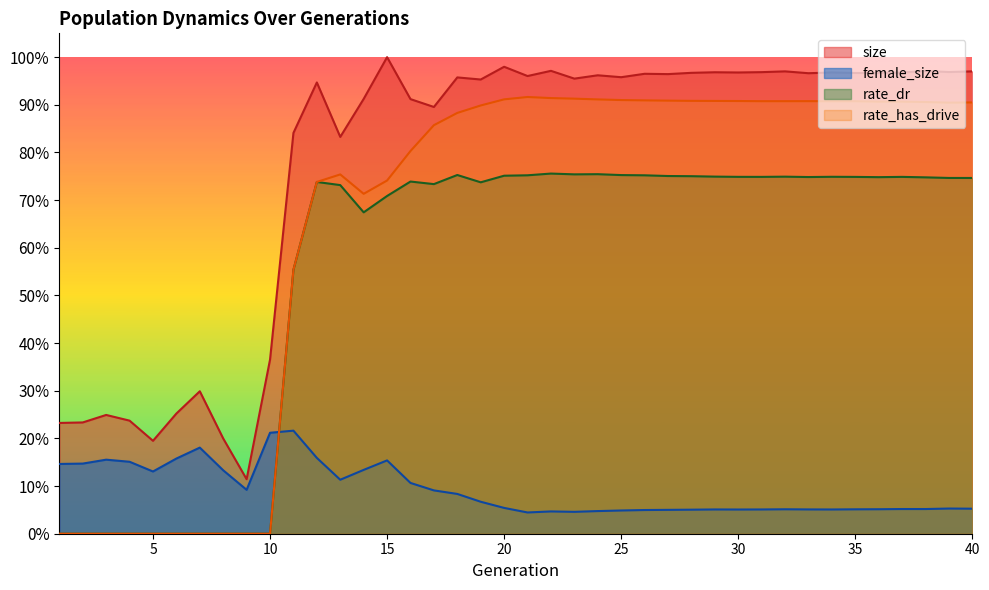

True or false: rate_has_drive and rate_dr intersect in this chart.

False